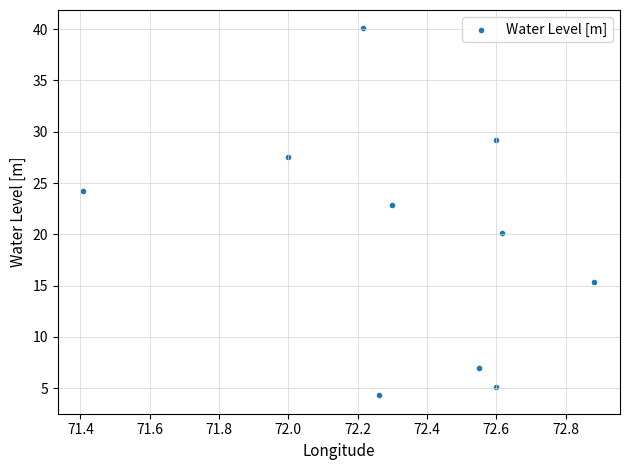

What Y value in the scatter plot is closest to 22?

22.9